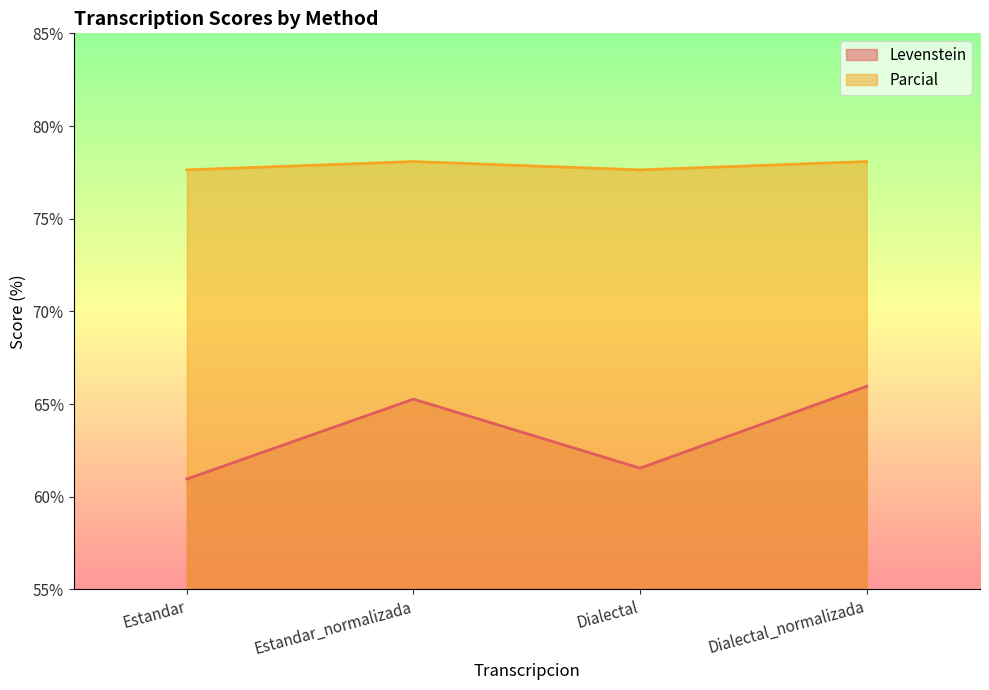

Reading left to right, what are all the values shown in this chart?

Levenstein: 61.0	65.3	61.5	66.0
Parcial: 77.6	78.1	77.6	78.1